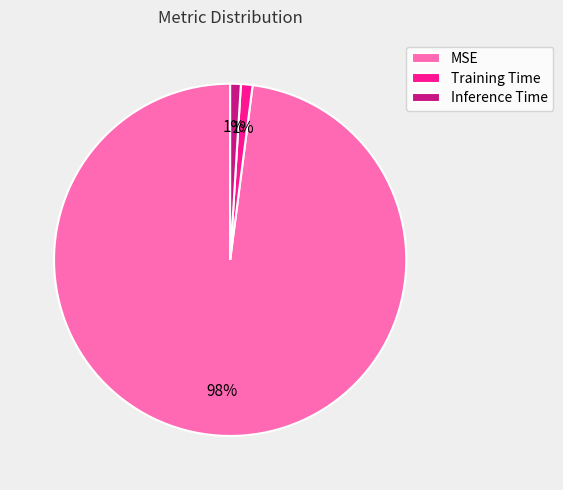

Which category has the biggest portion of the pie?

MSE